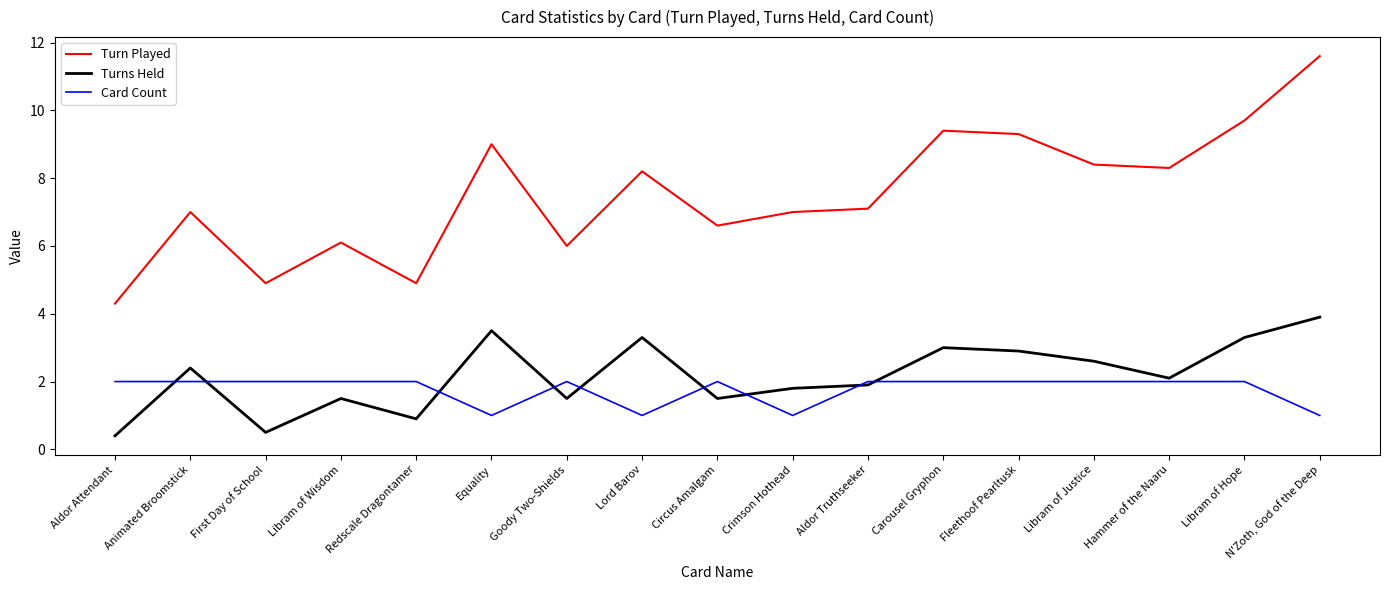

Rank the series at Lord Barov from highest to lowest value.

Turn Played, Turns Held, Card Count